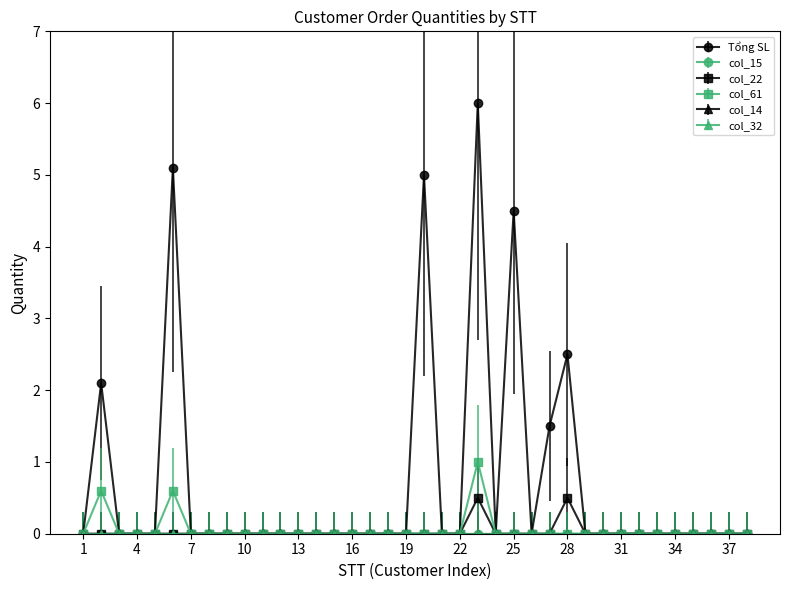

Is this an area chart (filled region under the line)?

No